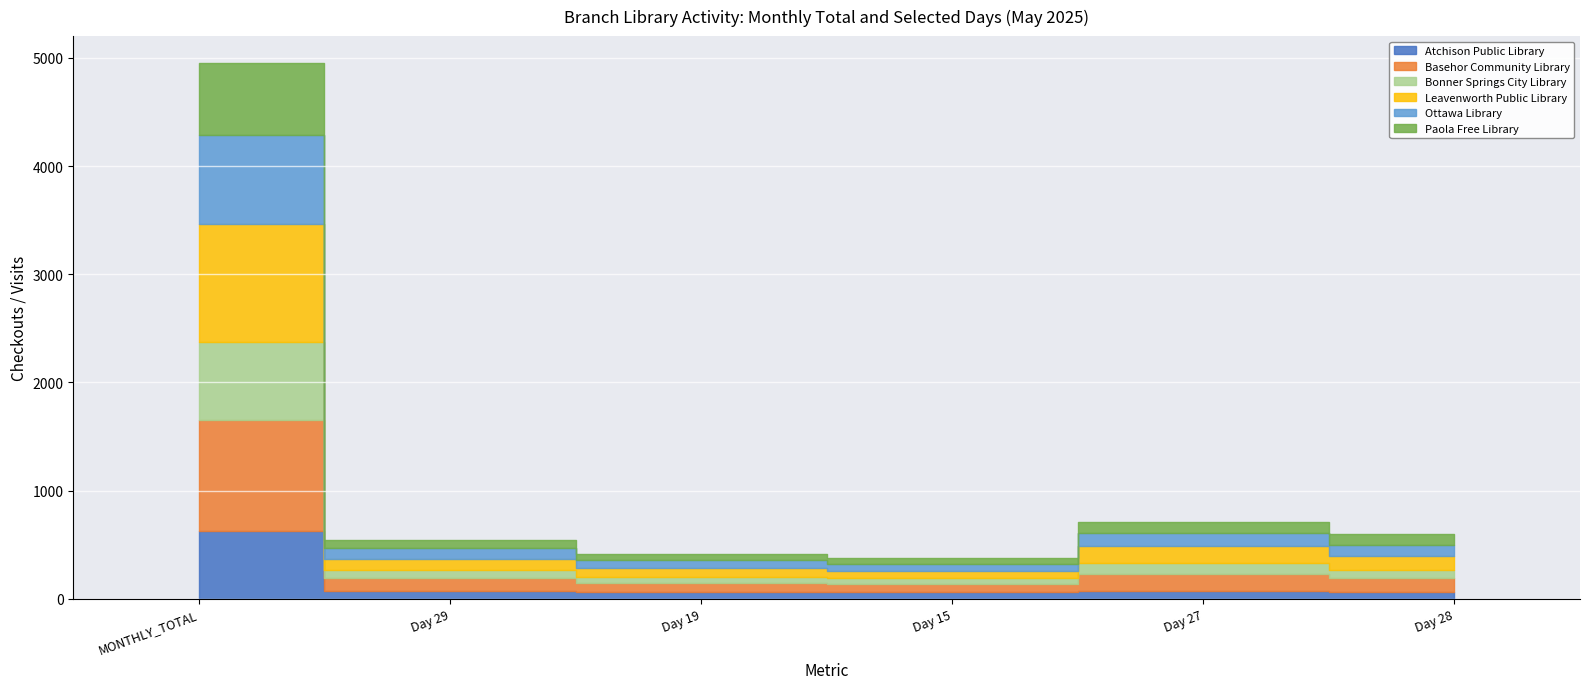

What position from the left is Day 28?

6